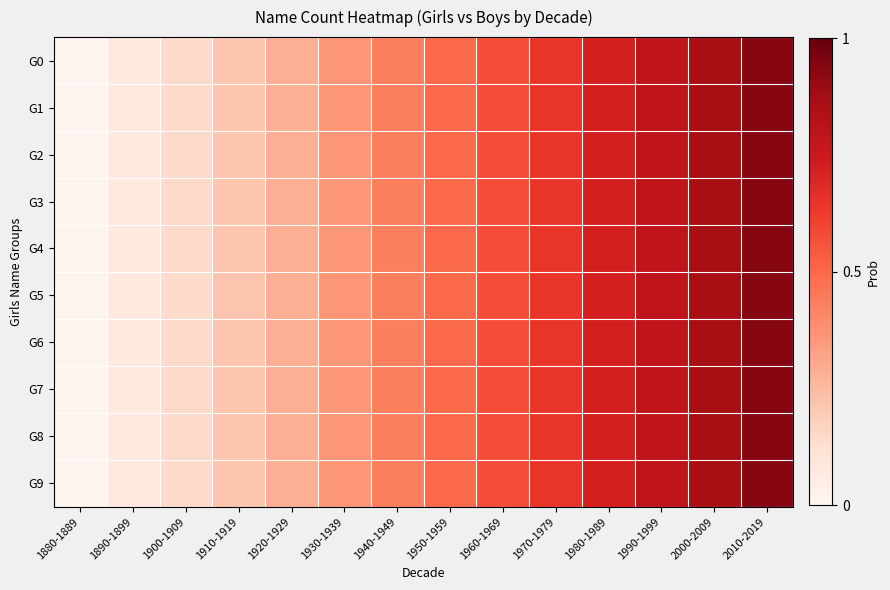

Which has a higher value, 2010-2019 or 1990-1999?

2010-2019